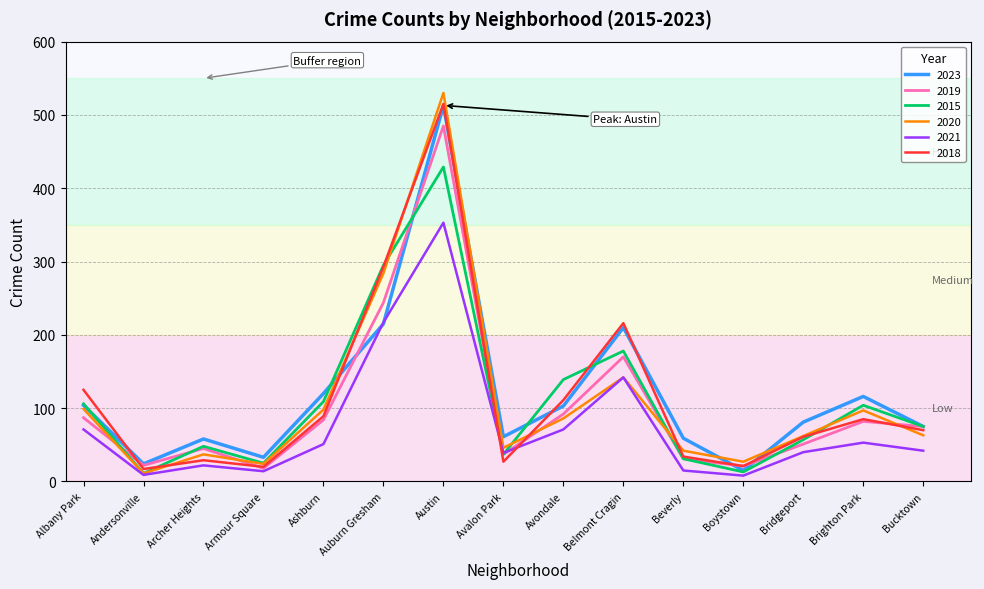

Does the chart display data point markers on the line(s)?

No